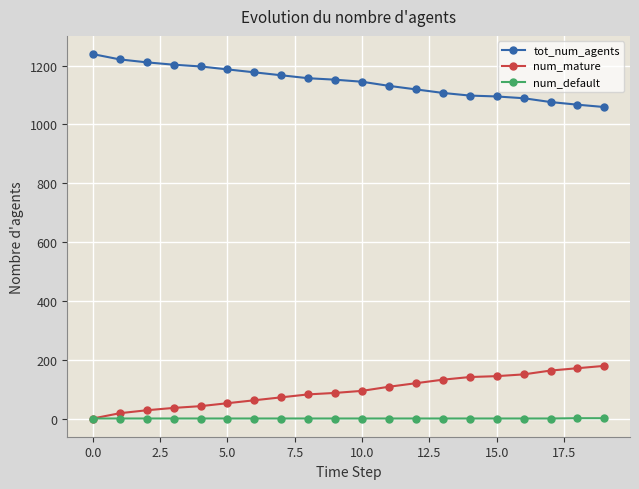

Which series has the largest total across all categories?

tot_num_agents